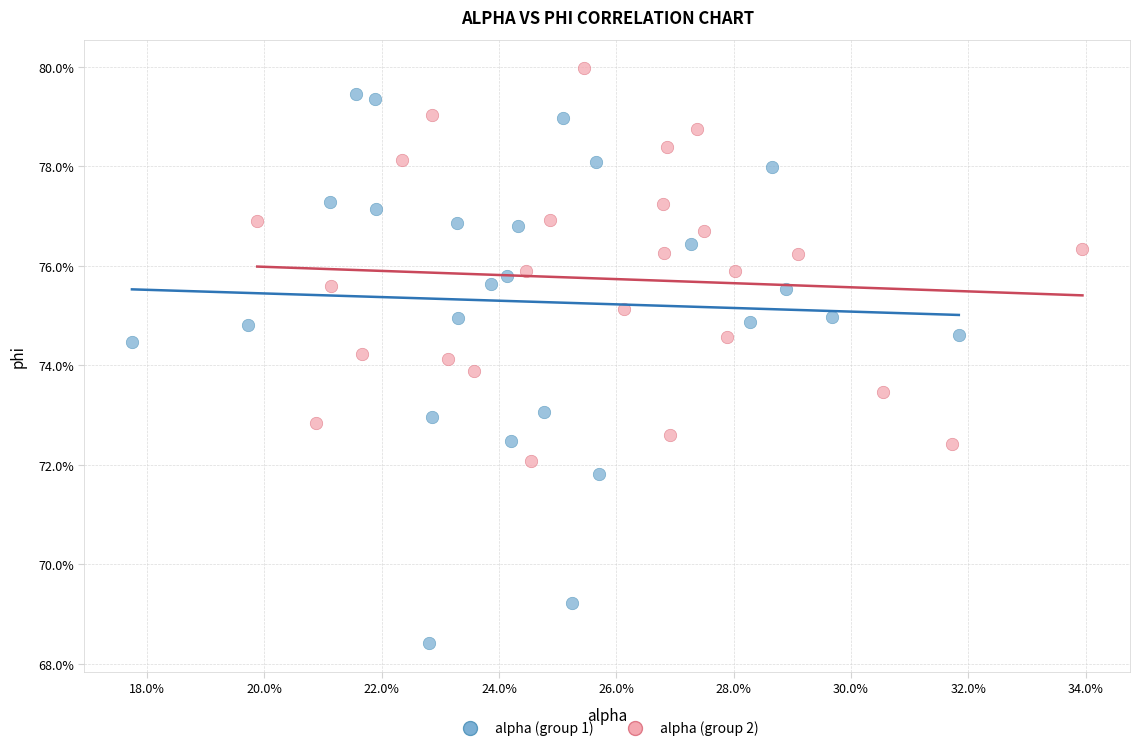

Which series has the largest Y range (max minus min)?

alpha (group 1)